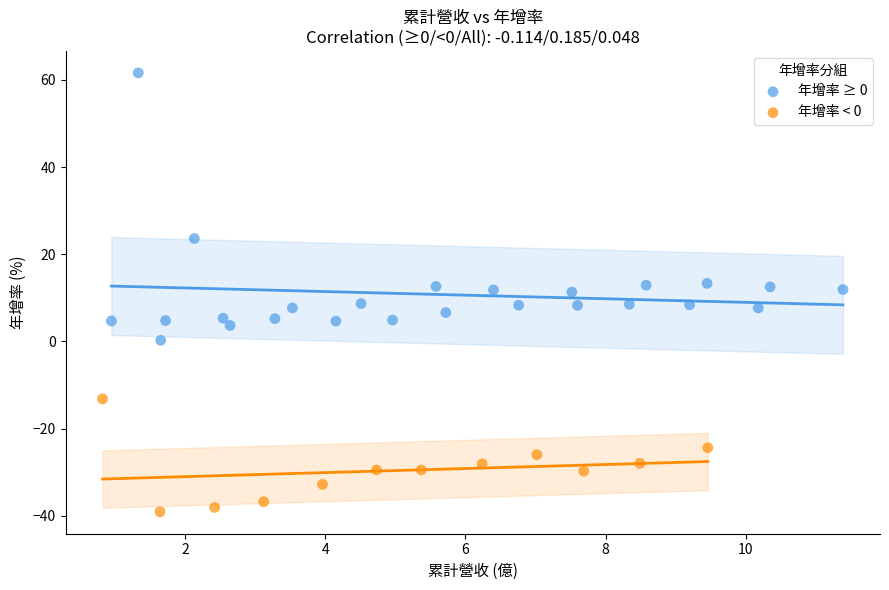

Which series has the widest spread of Y values?

年增率 ≥ 0